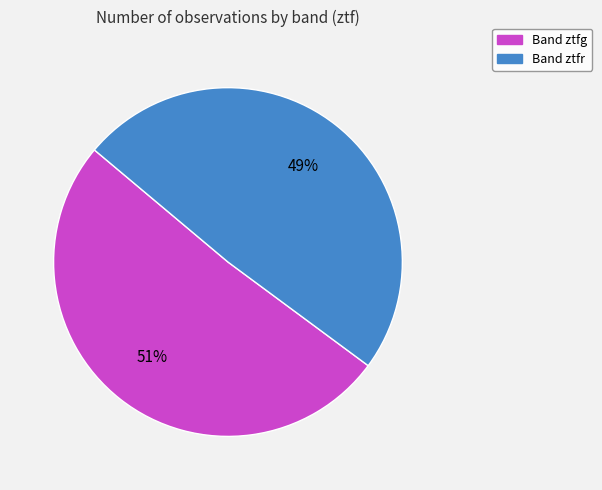

To the nearest percent, what is the average slice percentage?

50%